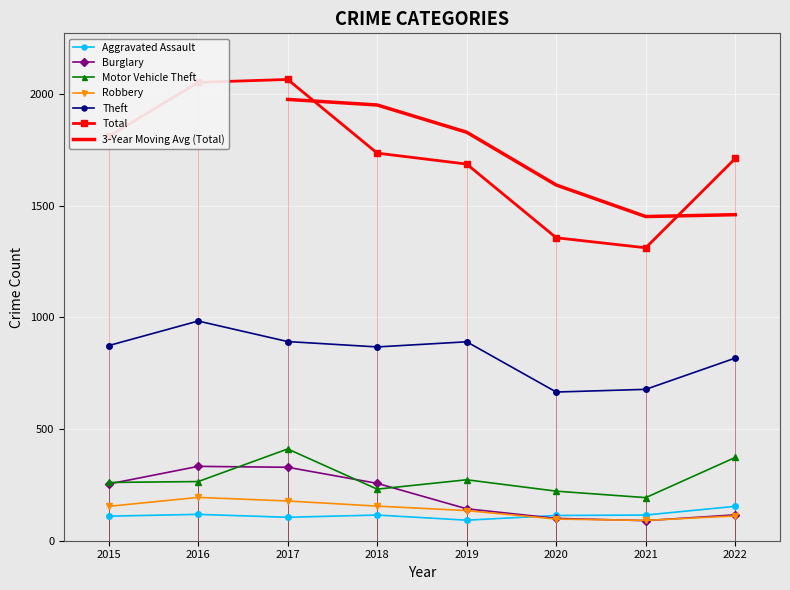

At which label does Robbery first exceed 154?

2016